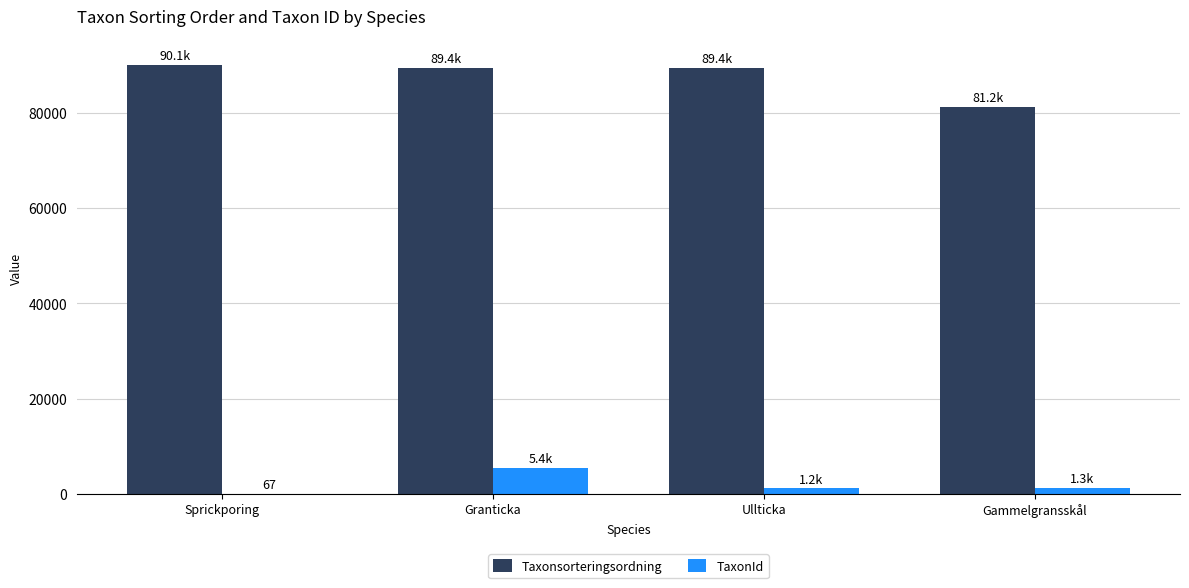

What is the greatest value displayed?

90079